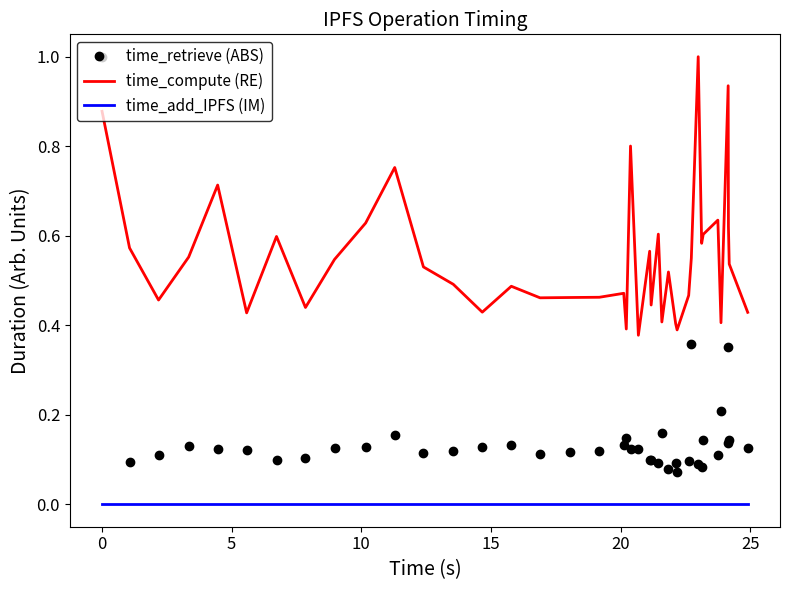

Which series has the widest spread of values?

time_retrieve (ABS)